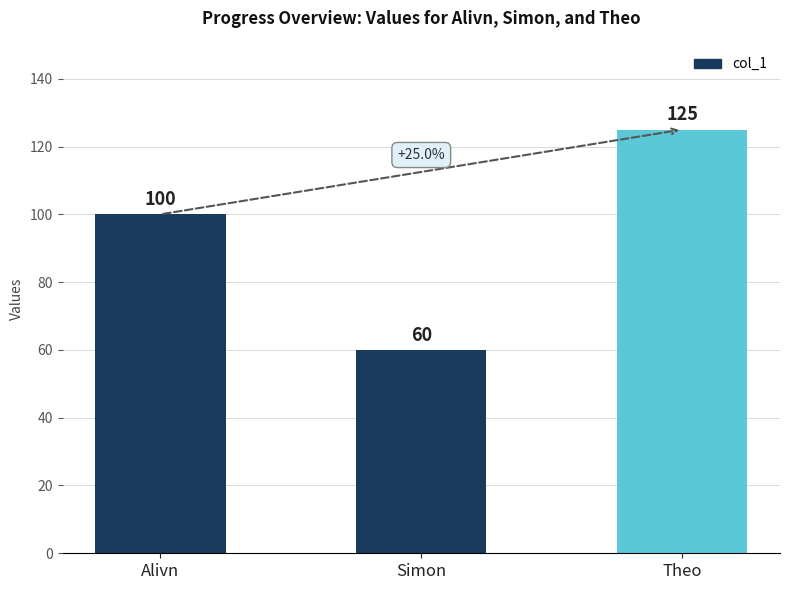

Rank the categories by value from lowest to highest.

Simon, Alivn, Theo